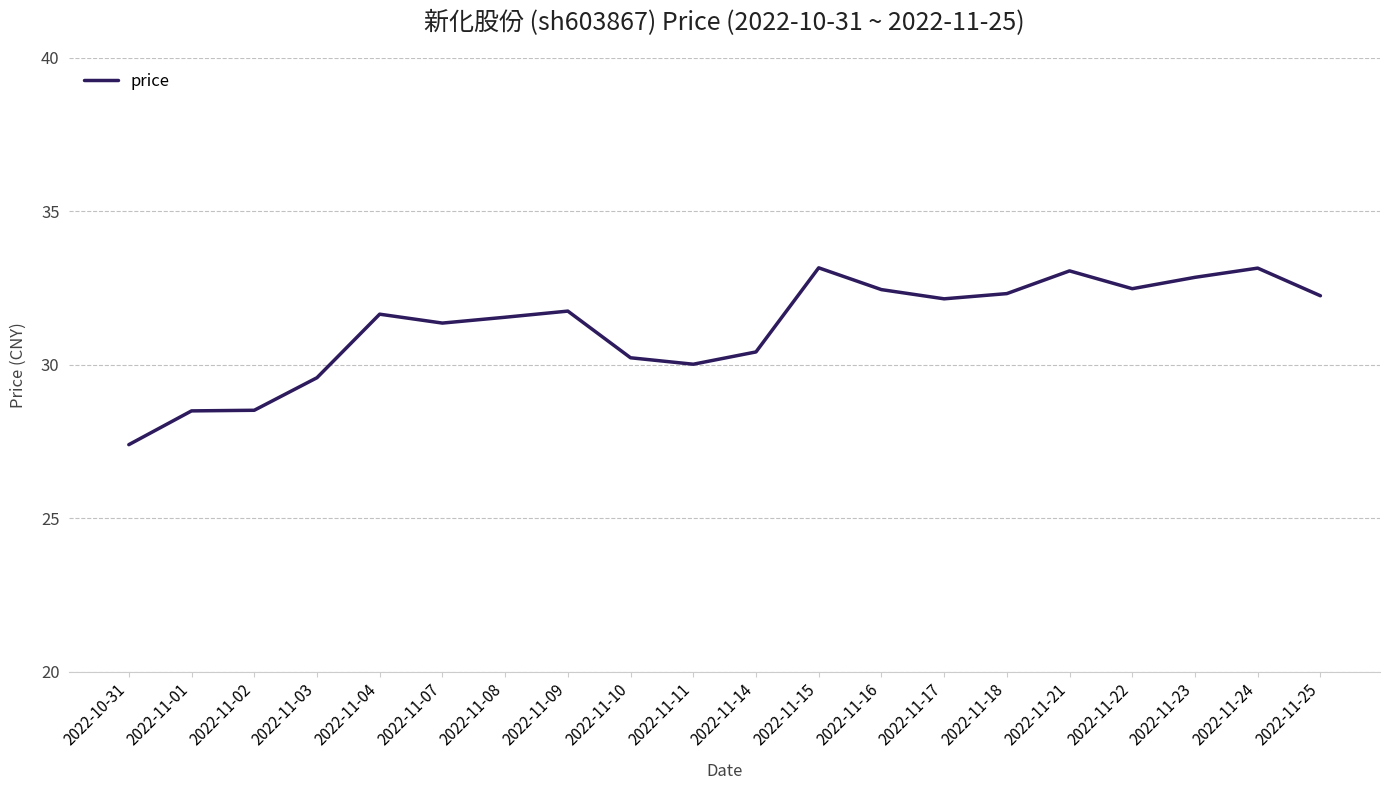

Count the number of categories in the chart.

20